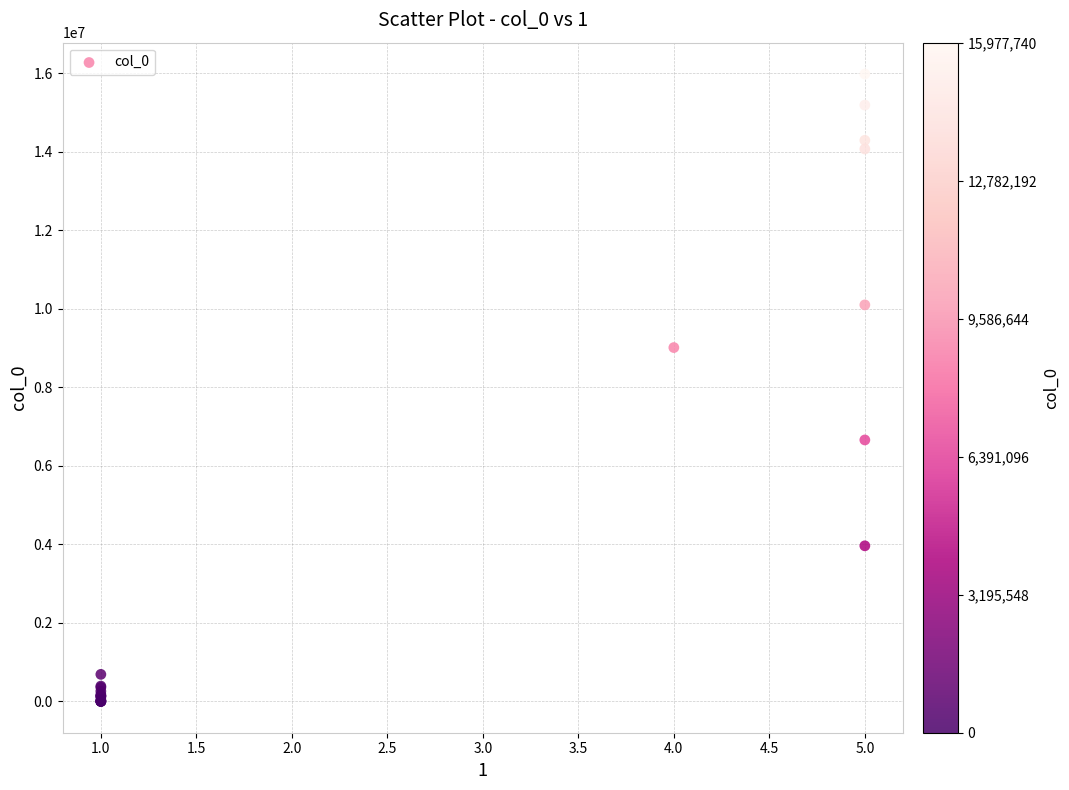

What Y value in the scatter plot is closest to 7988870?

9010976